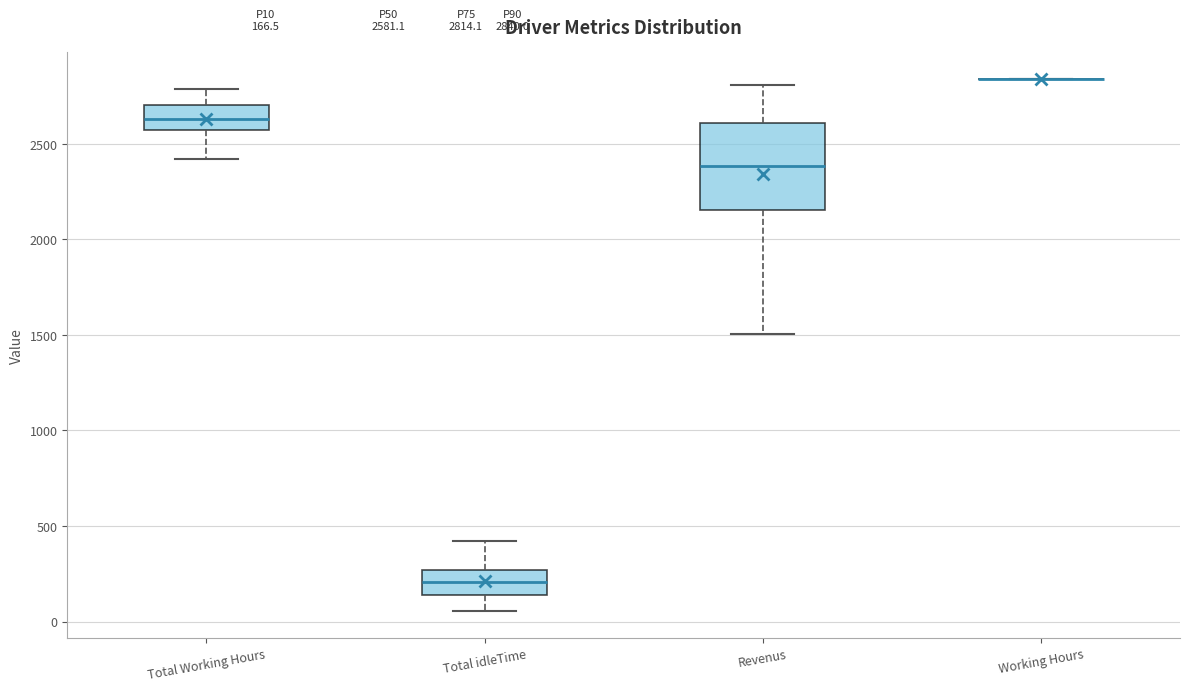

Which box is the tallest, from its lower edge to its upper edge?

Revenus